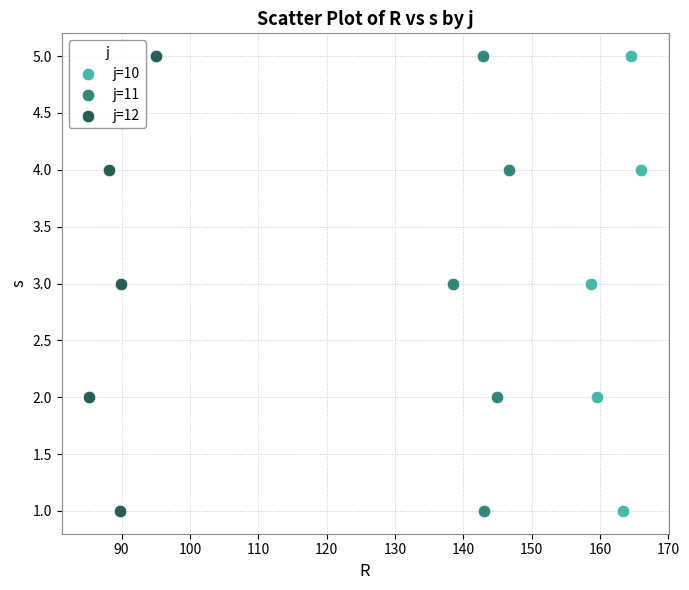

What are all the series names shown in the legend?

j=10, j=11, j=12